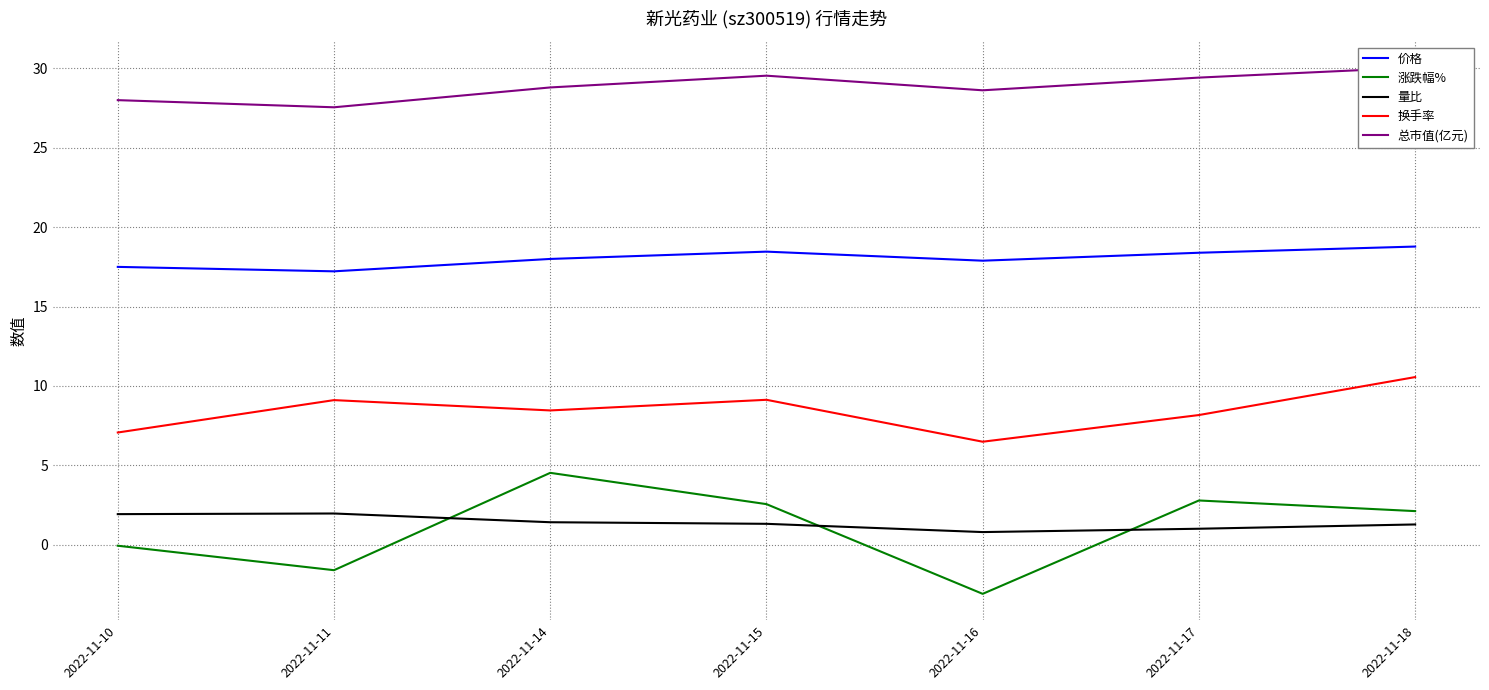

What is the difference between the second highest and second lowest values in the 量比 series?

0.9